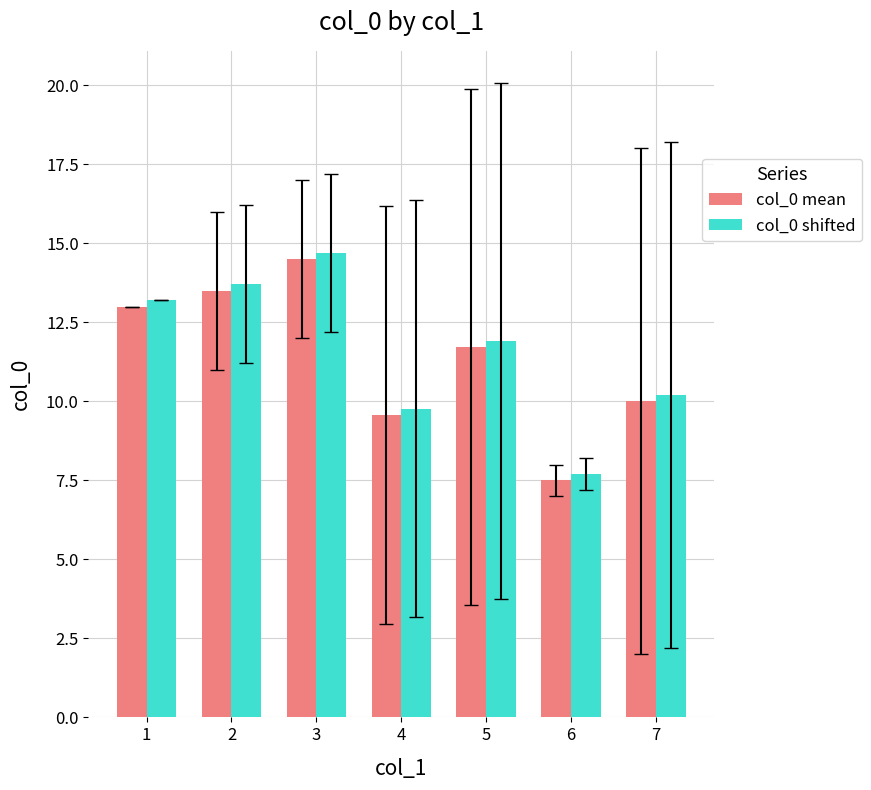

What value does the col_0 shifted series have at 5?

11.9